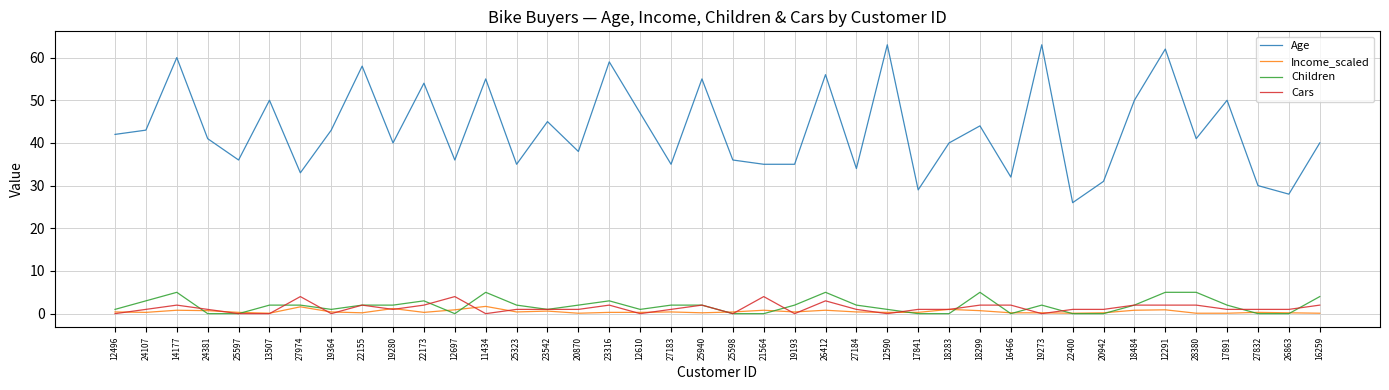

What is the total value across all series at 19280?

44.2